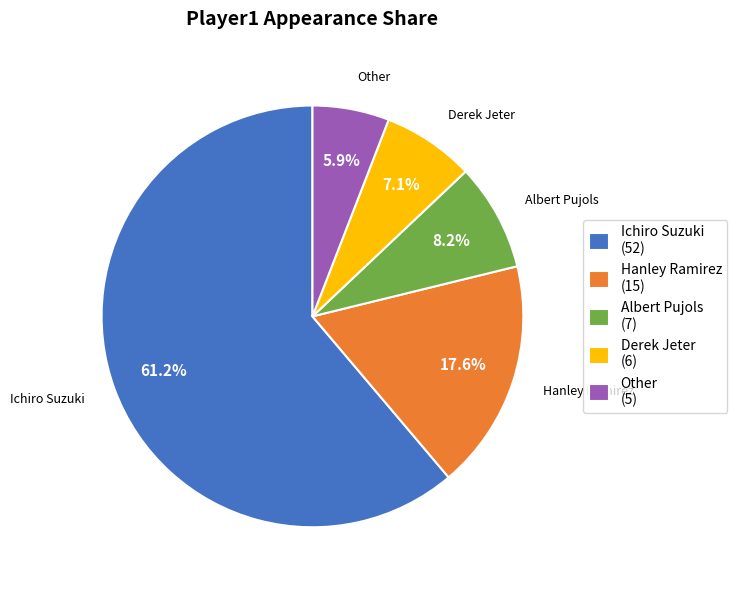

Rank the categories by value from highest to lowest.

Ichiro Suzuki, Hanley Ramirez, Albert Pujols, Derek Jeter, Other